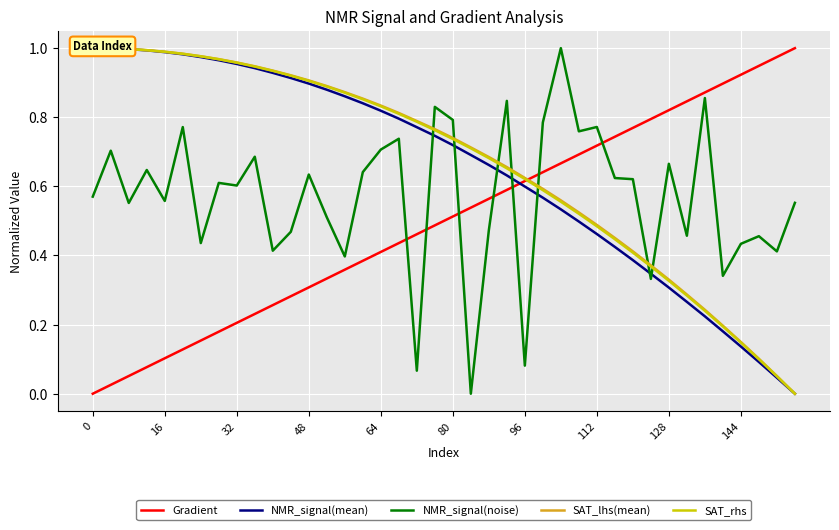

Reading left to right, what are all the values shown in this chart?

Gradient: 0.0	0.0	0.1	0.1	0.1	0.1	0.2	0.2	0.2	0.2	0.3	0.3	0.3	0.3	0.4	0.4	0.4	0.4	0.5	0.5	0.5	0.5	0.6	0.6	0.6	0.6	0.7	0.7	0.7	0.7	0.8	0.8	0.8	0.8	0.9	0.9	0.9	0.9	1.0	1.0
NMR_signal(mean): 1.0	1.0	1.0	1.0	1.0	1.0	1.0	1.0	1.0	0.9	0.9	0.9	0.9	0.9	0.9	0.8	0.8	0.8	0.8	0.7	0.7	0.7	0.7	0.6	0.6	0.6	0.5	0.5	0.5	0.4	0.4	0.3	0.3	0.3	0.2	0.2	0.1	0.1	0.0	0.0
NMR_signal(noise): 0.6	0.7	0.6	0.6	0.6	0.8	0.4	0.6	0.6	0.7	0.4	0.5	0.6	0.5	0.4	0.6	0.7	0.7	0.1	0.8	0.8	0.0	0.5	0.8	0.1	0.8	1.0	0.8	0.8	0.6	0.6	0.3	0.7	0.5	0.9	0.3	0.4	0.5	0.4	0.6
SAT_lhs(mean): 1.0	1.0	1.0	1.0	1.0	1.0	1.0	1.0	1.0	0.9	0.9	0.9	0.9	0.9	0.9	0.9	0.8	0.8	0.8	0.8	0.7	0.7	0.7	0.7	0.6	0.6	0.6	0.5	0.5	0.5	0.4	0.4	0.3	0.3	0.2	0.2	0.1	0.1	0.1	0.0
SAT_rhs: 1.0	1.0	1.0	1.0	1.0	1.0	1.0	1.0	1.0	0.9	0.9	0.9	0.9	0.9	0.9	0.9	0.8	0.8	0.8	0.8	0.7	0.7	0.7	0.7	0.6	0.6	0.6	0.5	0.5	0.4	0.4	0.4	0.3	0.3	0.2	0.2	0.1	0.1	0.1	0.0